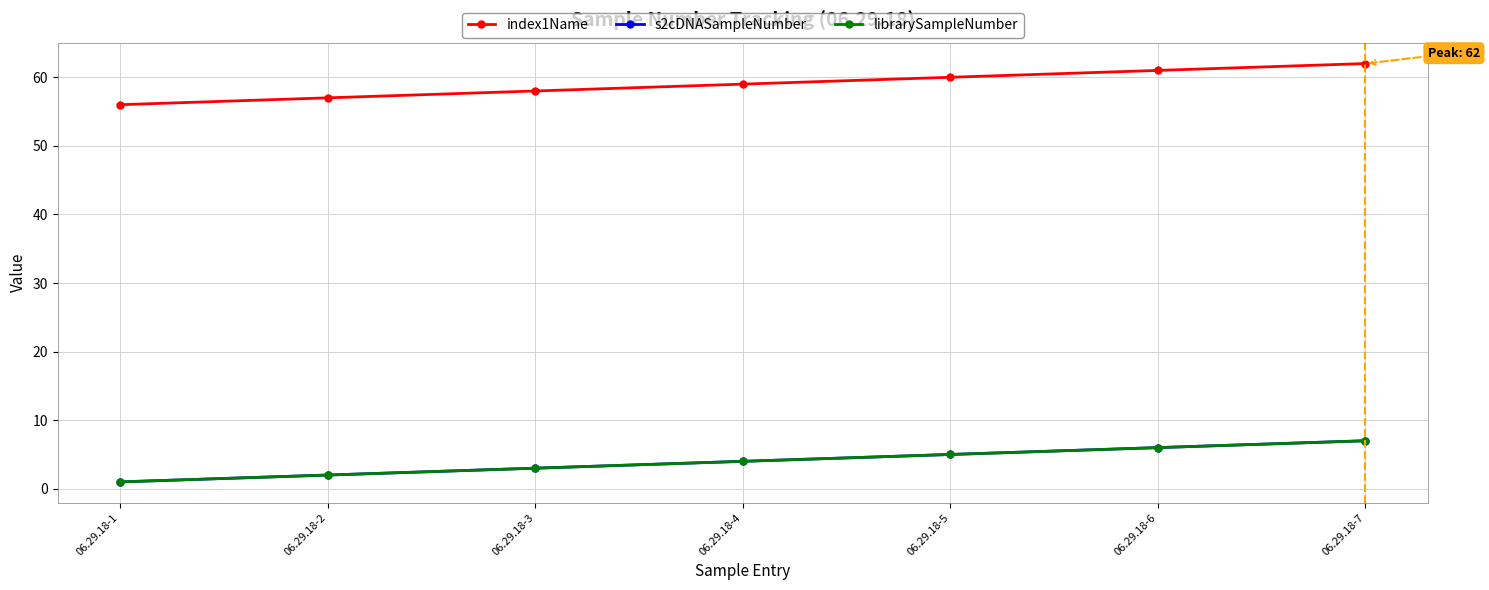

Does the chart have visible grid lines?

Yes